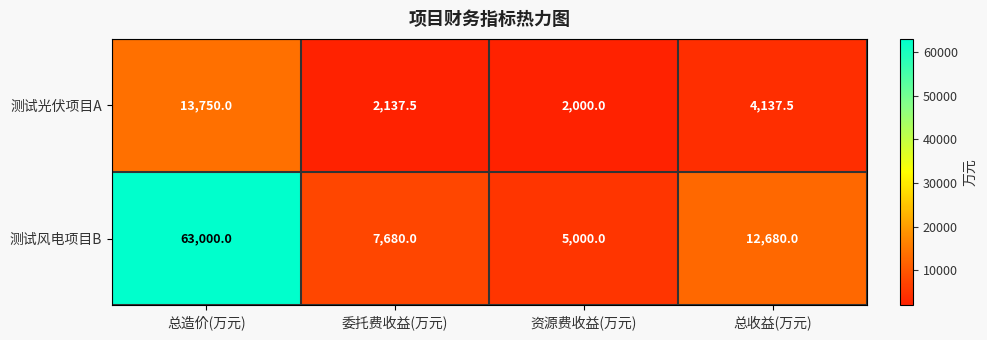

How many data points does each series have?

4